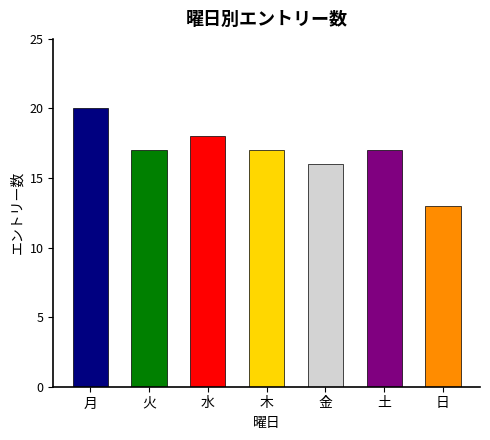

Reading left to right, extract all data points from this chart.

月=20	火=17	水=18	木=17	金=16	土=17	日=13